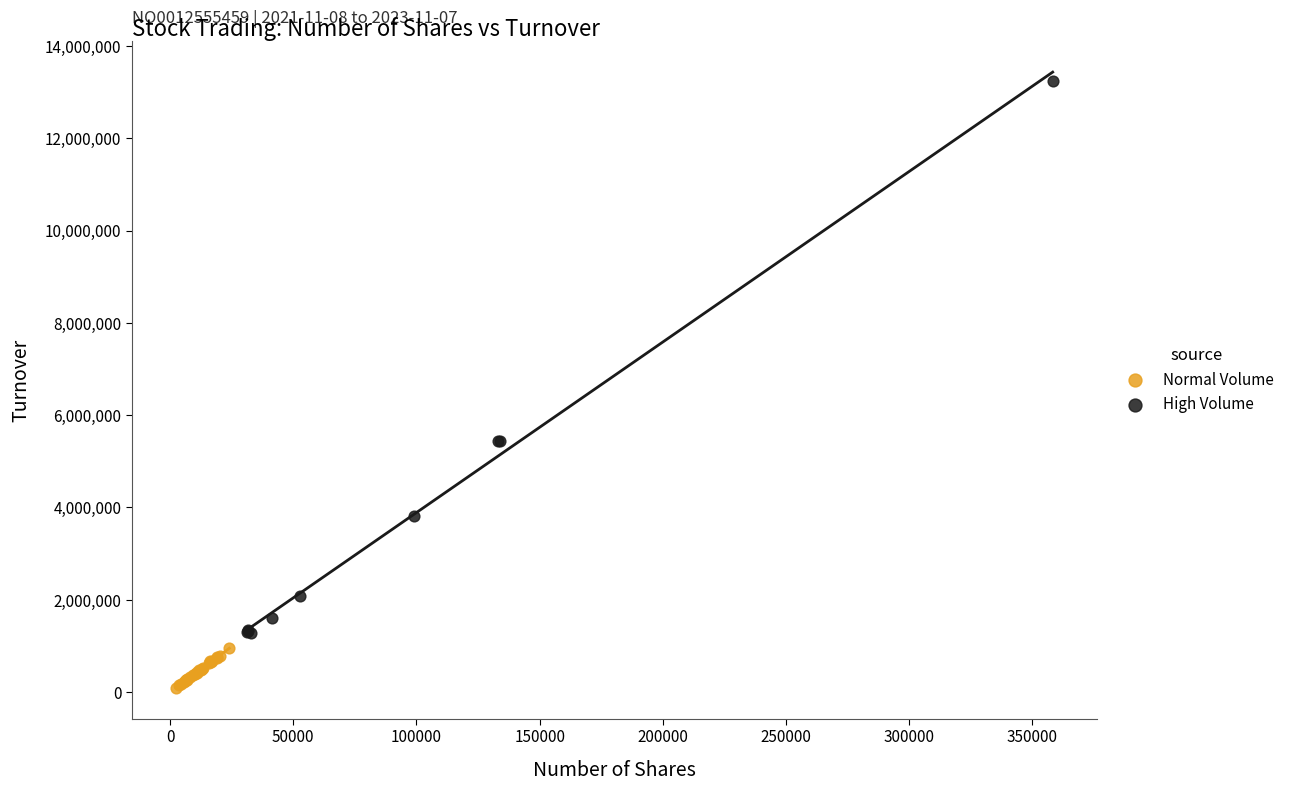

Which series reaches the maximum Y coordinate?

High Volume